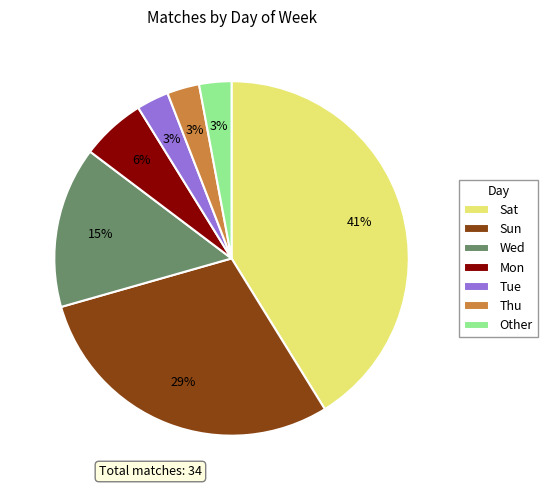

What percentage is the Sat slice, to the nearest percent?

41%